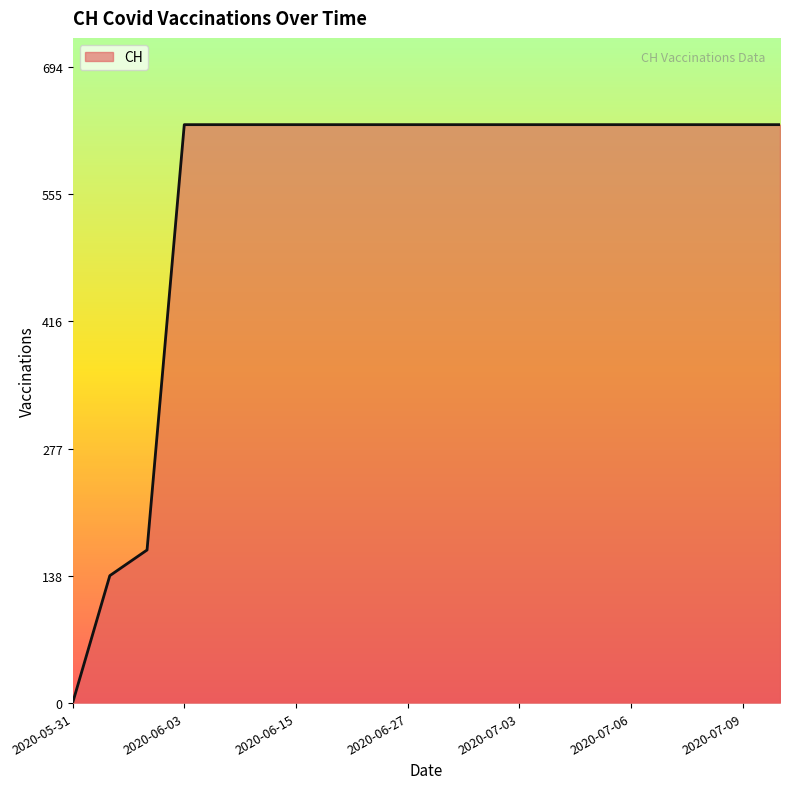

What is the difference between the maximum and minimum values?

631